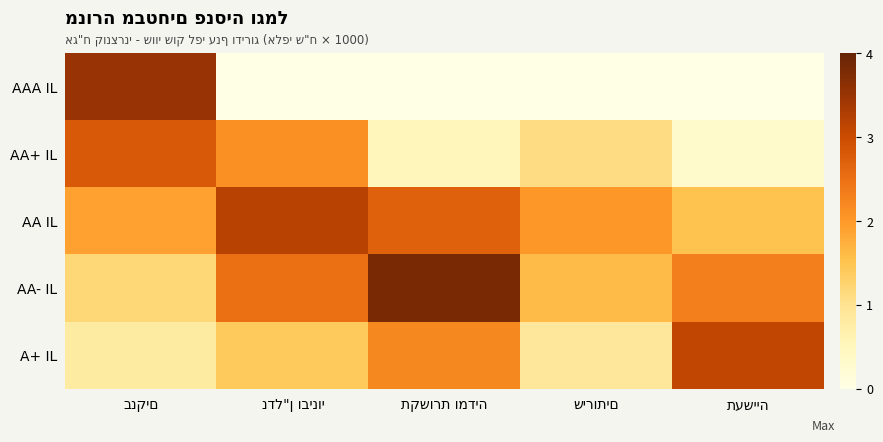

Is it true that AA- IL equals 3.7 at תעשייה?

False